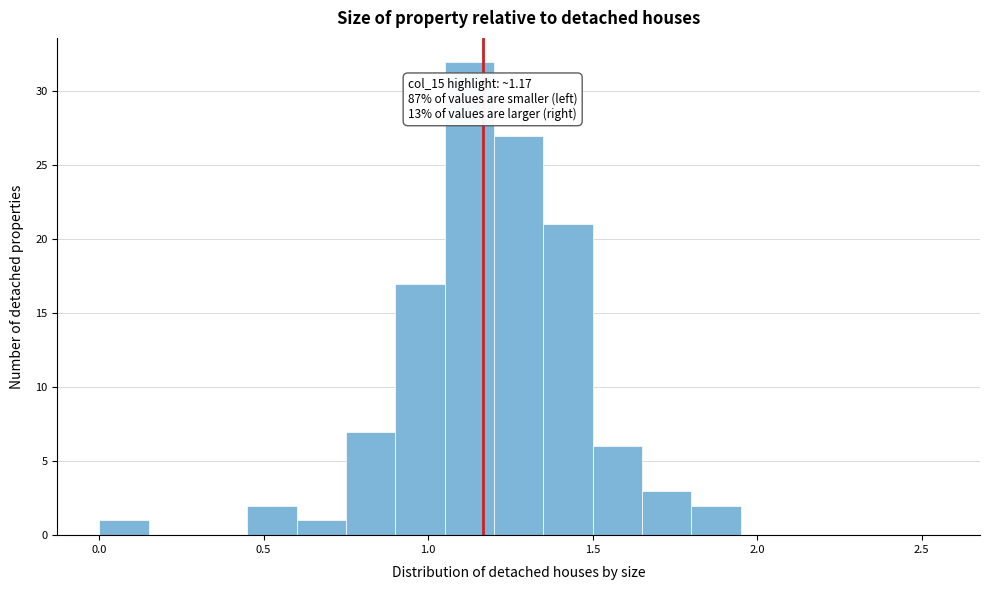

Read against the x-axis, roughly where is the centre of the tallest bar?

1.15